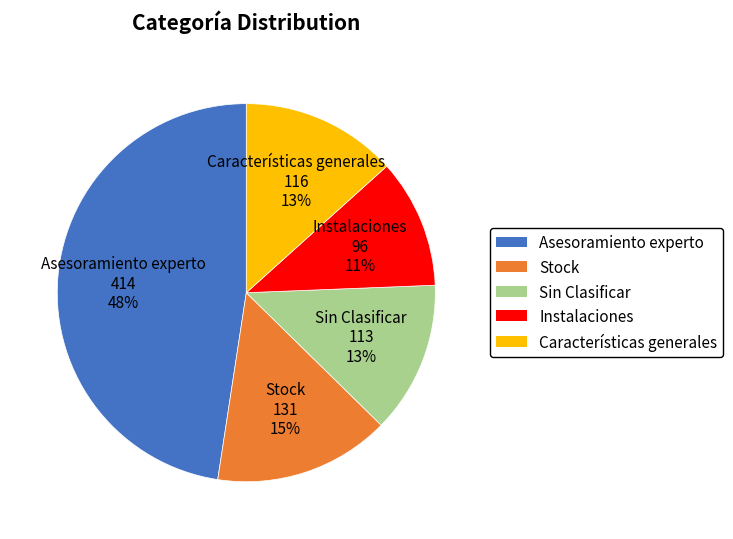

To the nearest percent, what portion does Stock represent?

15%